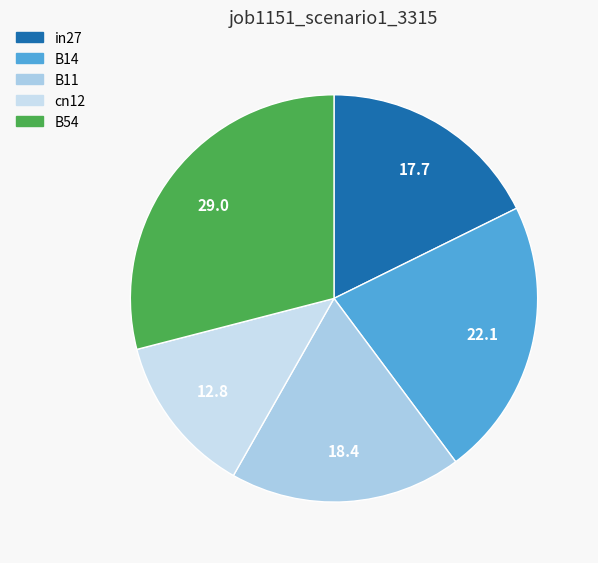

To the nearest percent, what portion does in27 represent?

18%